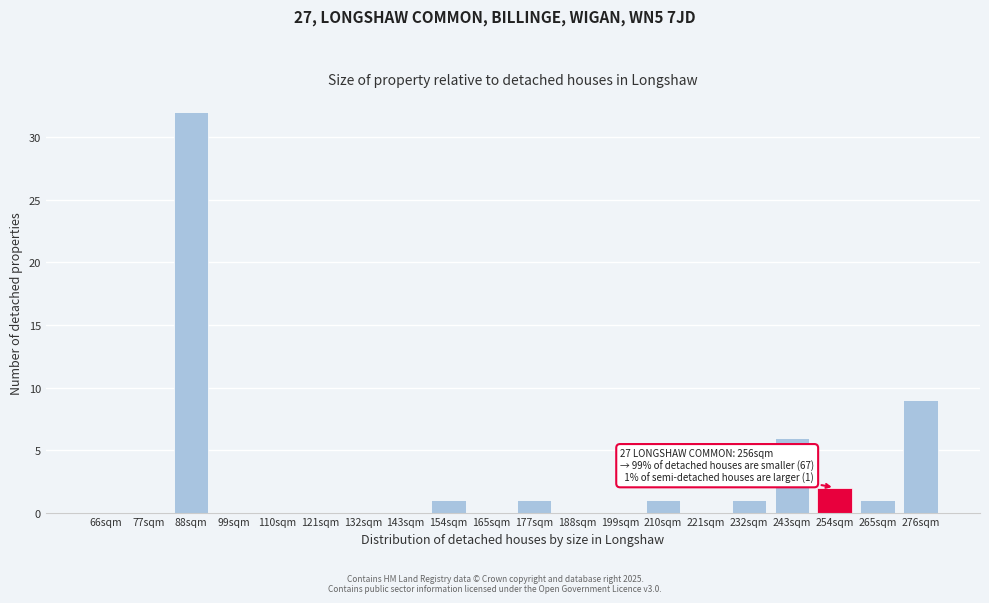

Reading right to left, what are all the values shown in this chart?

276sqm=9	265sqm=1	254sqm=2	243sqm=6	232sqm=1	221sqm=0	210sqm=1	199sqm=0	188sqm=0	177sqm=1	165sqm=0	154sqm=1	143sqm=0	132sqm=0	121sqm=0	110sqm=0	99sqm=0	88sqm=32	77sqm=0	66sqm=0